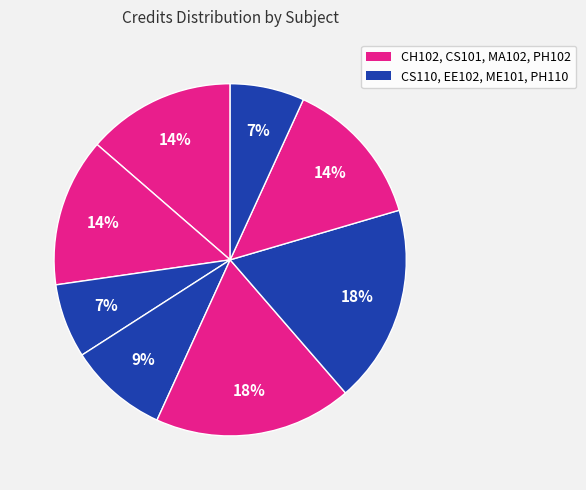

How many segments does this pie chart have?

8